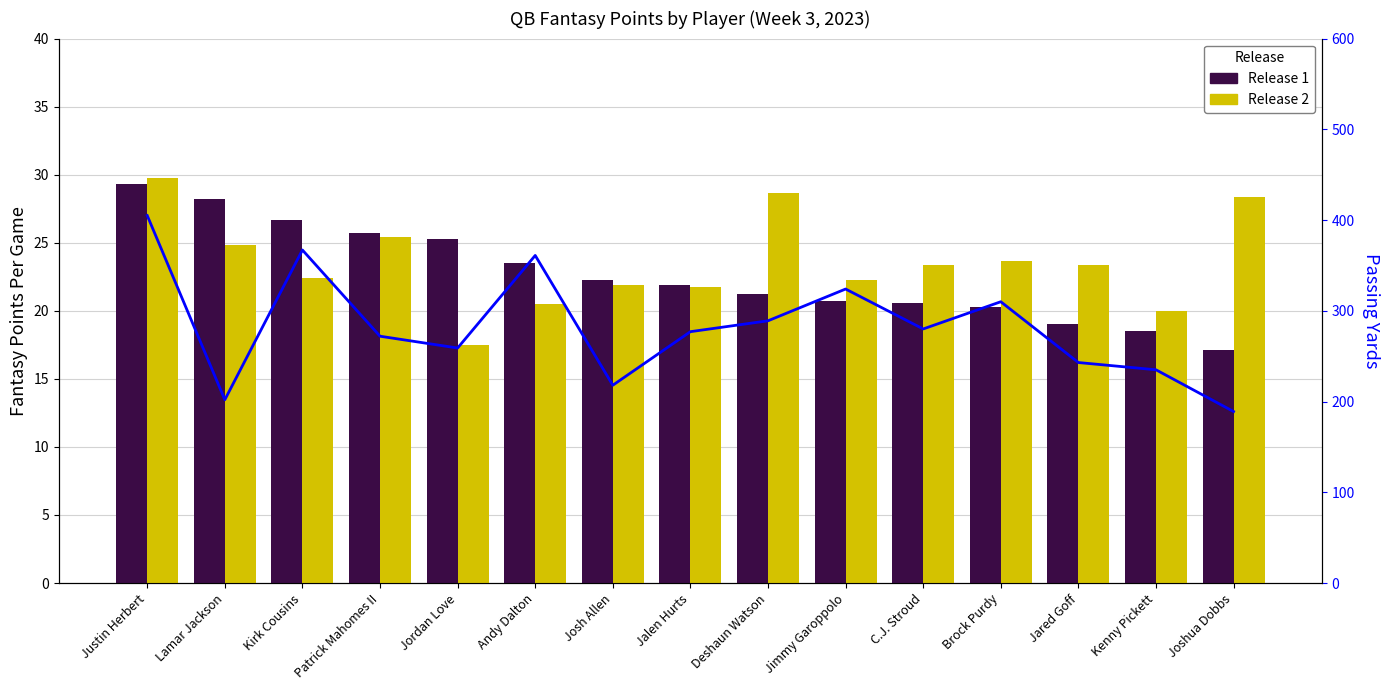

At which category is the sum across all series the highest?

Justin Herbert